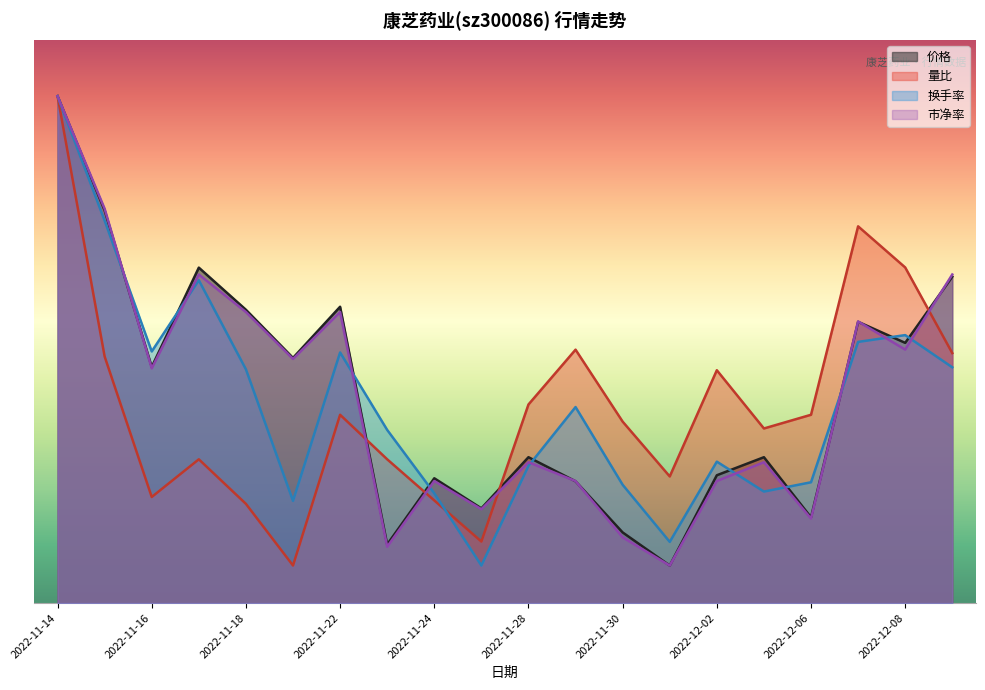

List the series in order of their overall mean, highest first.

价格, 市净率, 换手率, 量比